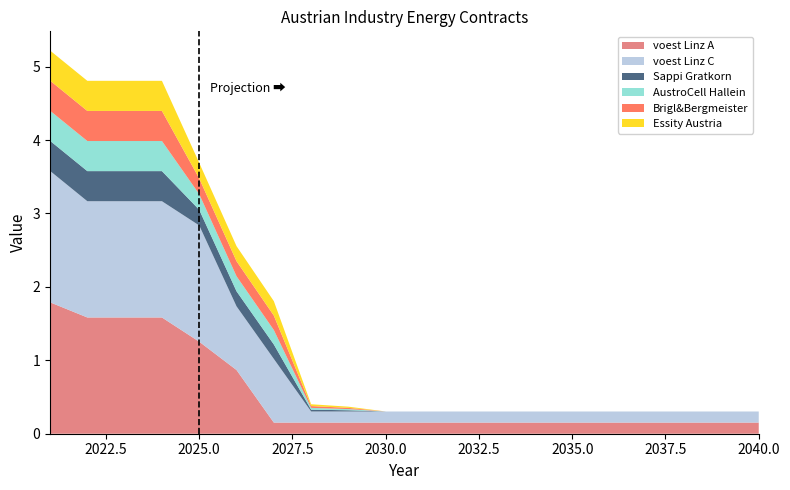

Reading right to left, transcribe all the data shown in this chart.

voest Linz A: 2040=0.2	2039=0.2	2038=0.2	2037=0.2	2036=0.2	2035=0.2	2034=0.2	2033=0.2	2032=0.2	2031=0.2	2030=0.2	2029=0.2	2028=0.2	2027=0.2	2026=0.9	2025=1.3	2024=1.6	2023=1.6	2022=1.6	2021=1.8
voest Linz C: 2040=0.2	2039=0.2	2038=0.2	2037=0.2	2036=0.2	2035=0.2	2034=0.2	2033=0.2	2032=0.2	2031=0.2	2030=0.2	2029=0.2	2028=0.2	2027=0.9	2026=0.9	2025=1.6	2024=1.6	2023=1.6	2022=1.6	2021=1.8
Sappi Gratkorn: 2040=0.0	2039=0.0	2038=0.0	2037=0.0	2036=0.0	2035=0.0	2034=0.0	2033=0.0	2032=0.0	2031=0.0	2030=0.0	2029=0.0	2028=0.0	2027=0.2	2026=0.2	2025=0.2	2024=0.4	2023=0.4	2022=0.4	2021=0.4
AustroCell Hallein: 2040=0.0	2039=0.0	2038=0.0	2037=0.0	2036=0.0	2035=0.0	2034=0.0	2033=0.0	2032=0.0	2031=0.0	2030=0.0	2029=0.0	2028=0.0	2027=0.2	2026=0.2	2025=0.2	2024=0.4	2023=0.4	2022=0.4	2021=0.4
Brigl&Bergmeister: 2040=0.0	2039=0.0	2038=0.0	2037=0.0	2036=0.0	2035=0.0	2034=0.0	2033=0.0	2032=0.0	2031=0.0	2030=0.0	2029=0.0	2028=0.0	2027=0.2	2026=0.2	2025=0.2	2024=0.4	2023=0.4	2022=0.4	2021=0.4
Essity Austria: 2040=0.0	2039=0.0	2038=0.0	2037=0.0	2036=0.0	2035=0.0	2034=0.0	2033=0.0	2032=0.0	2031=0.0	2030=0.0	2029=0.0	2028=0.0	2027=0.2	2026=0.2	2025=0.2	2024=0.4	2023=0.4	2022=0.4	2021=0.4